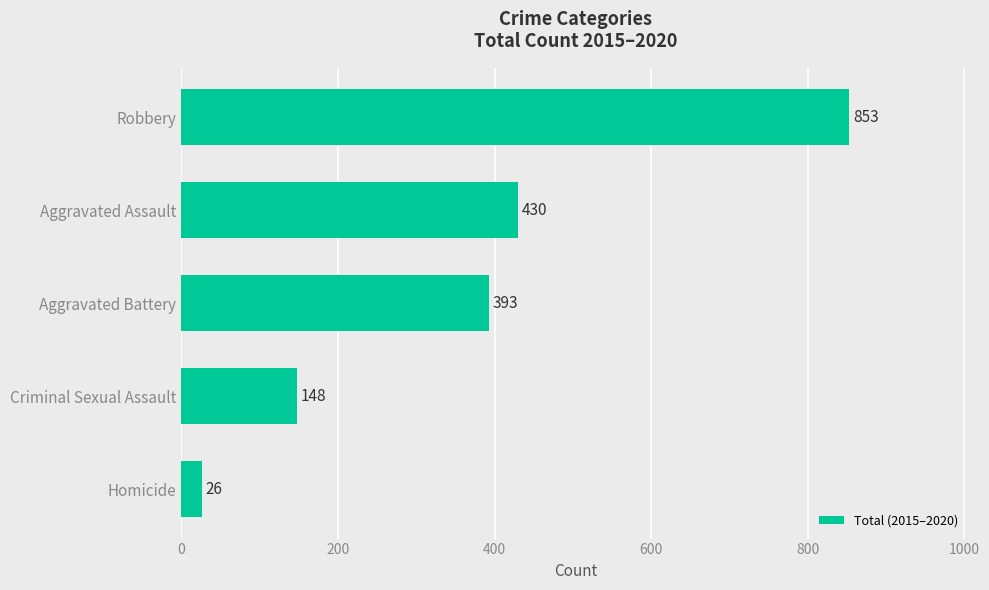

List the labels in order of value, largest first.

Robbery, Aggravated Assault, Aggravated Battery, Criminal Sexual Assault, Homicide